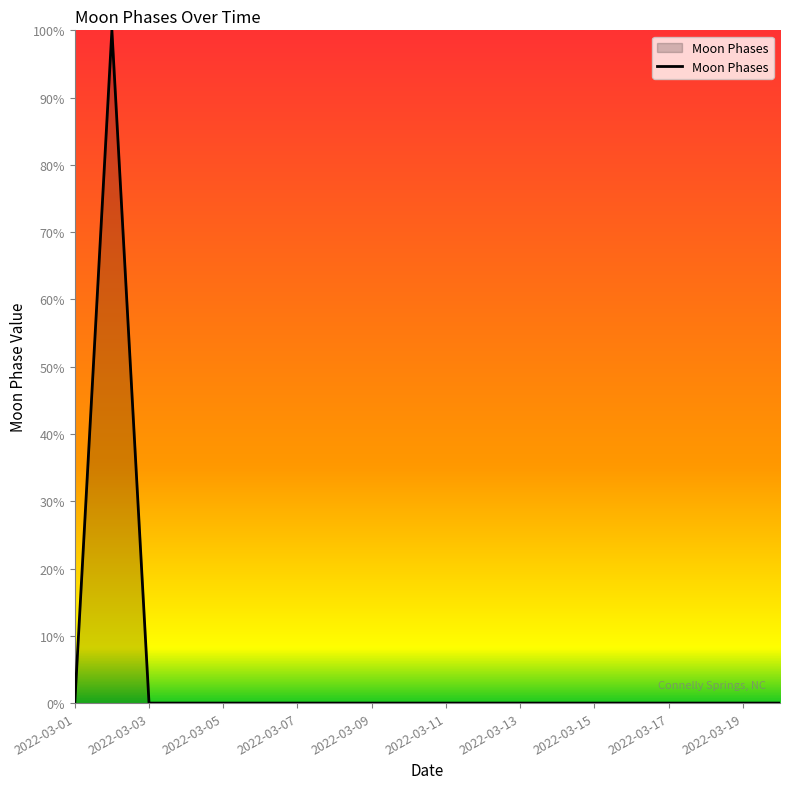

What is the greatest value displayed?

100